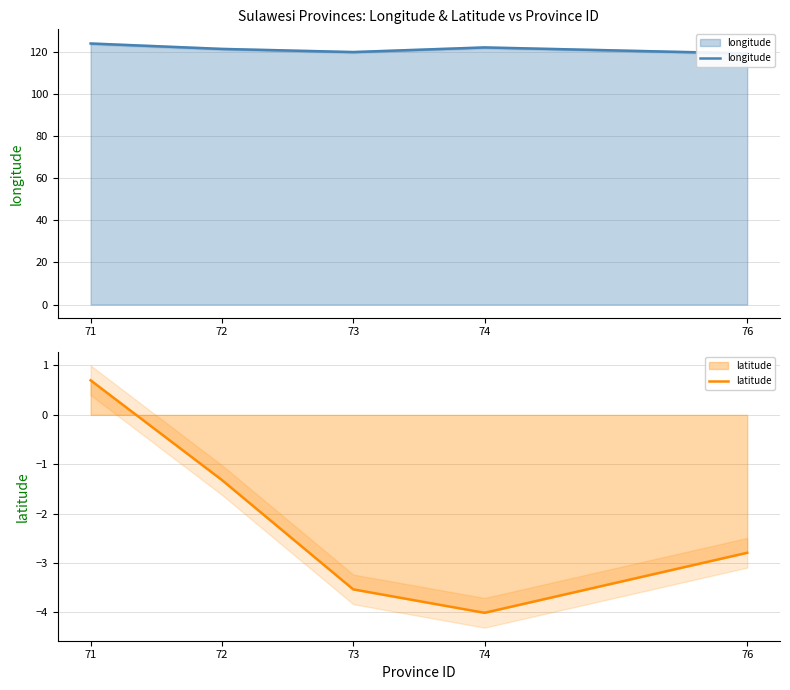

How many data points in latitude are less than -2?

3